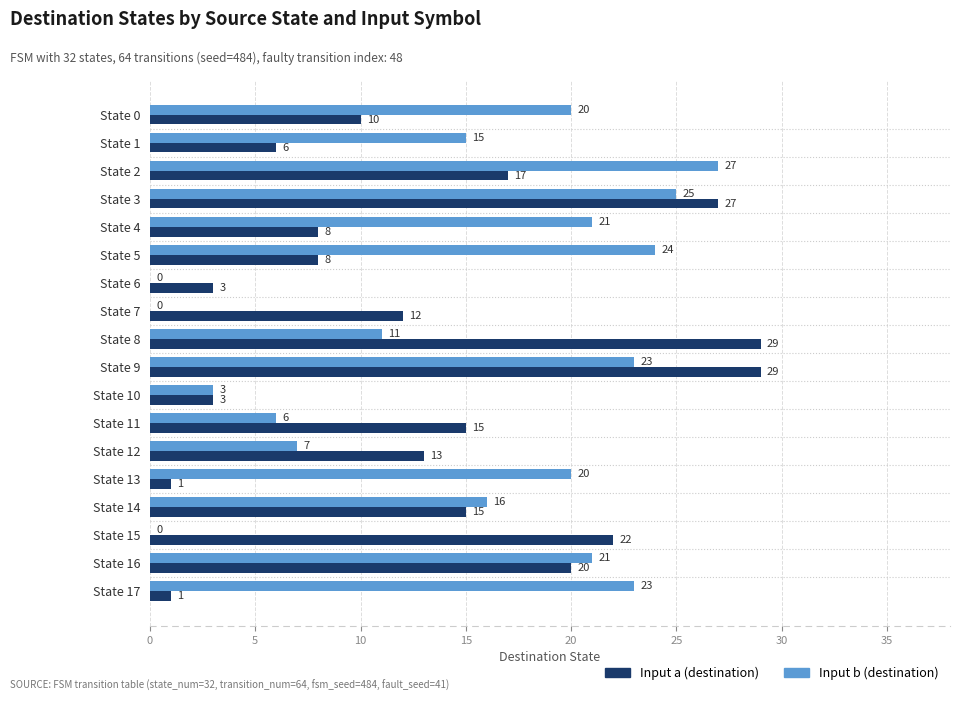

What value does the Input a (destination) series have at State 1, to the nearest 5?

5